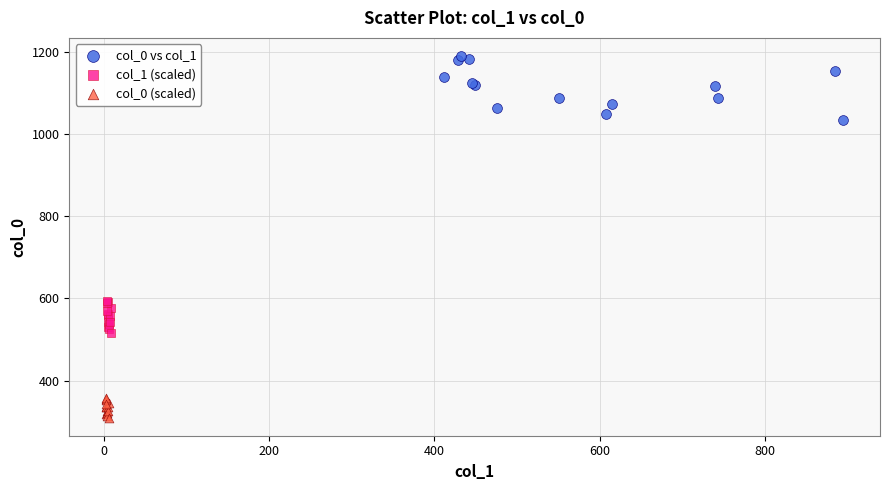

Which series contains the highest Y value?

col_0 vs col_1